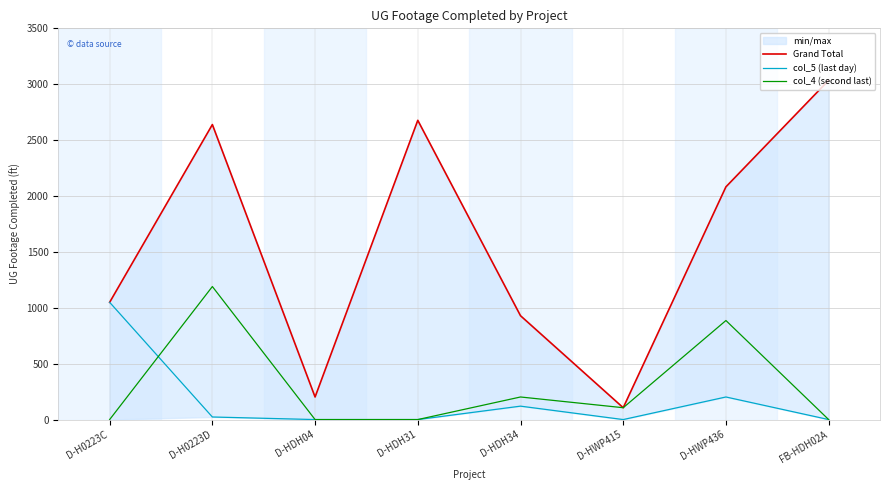

At which category does col_4 (second last) reach its first local valley?

D-HWP415